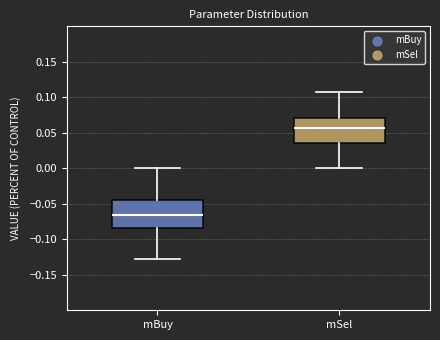

Reading left to right, read every box against the y-axis: the position of its median line, the range the box covers, and the ends of its whiskers. The values are not printed on the chart, so give them approximately, as read against the axis.

mBuy: median -0.065, box -0.085 to -0.045, whiskers -0.130 to 0.000
mSel: median 0.055, box 0.035 to 0.070, whiskers 0.000 to 0.110